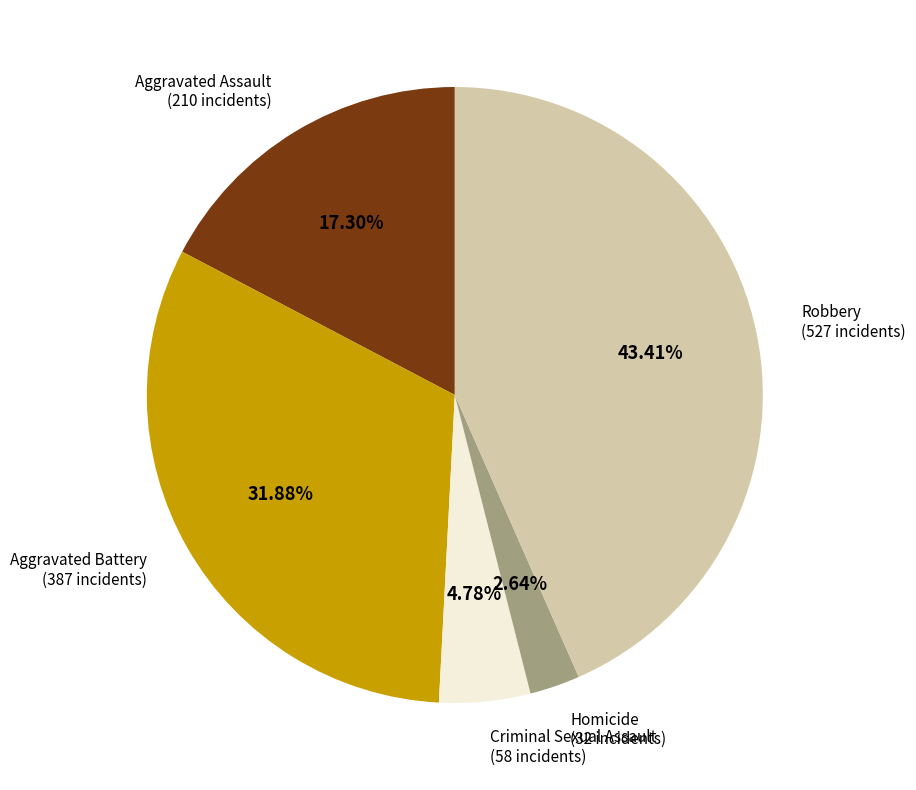

Is there a majority slice in this chart?

No